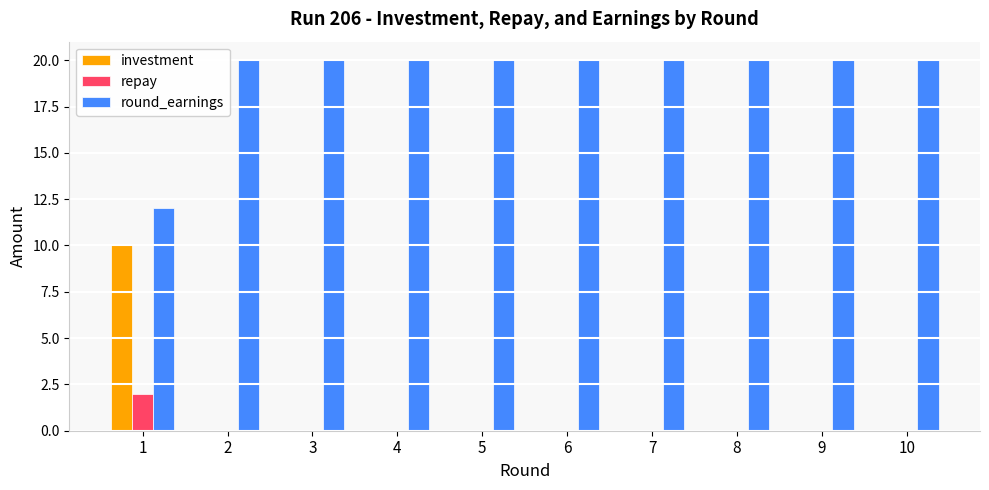

True or false: investment has a value of 0 at 3.

True